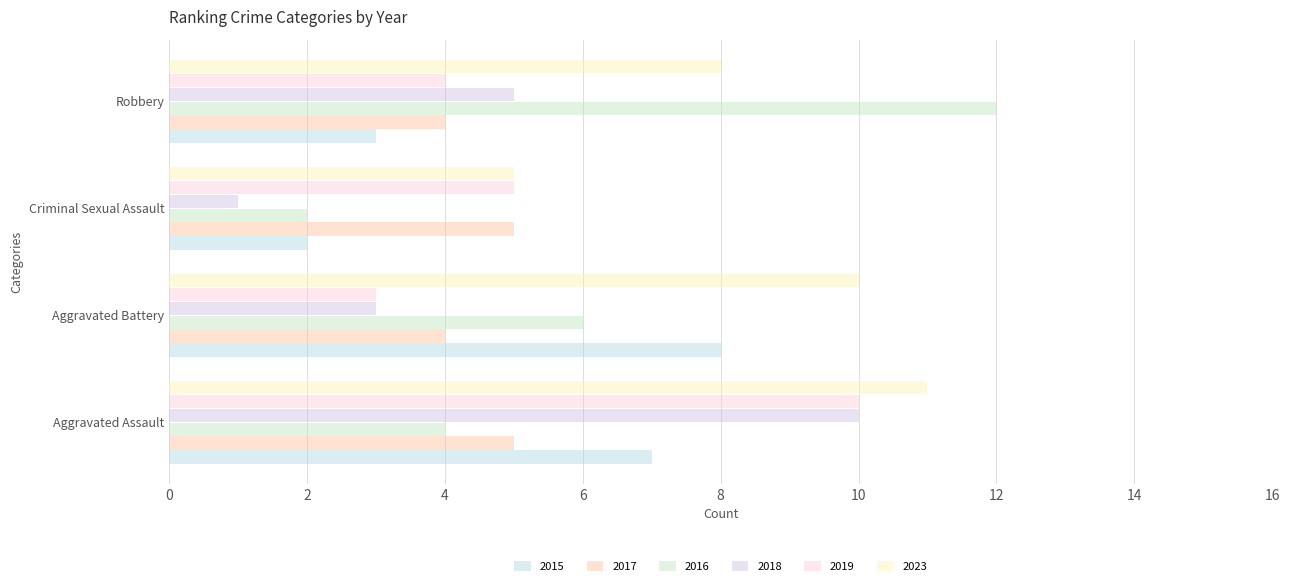

What is the difference between the 2015 values at Criminal Sexual Assault and Aggravated Battery?

6